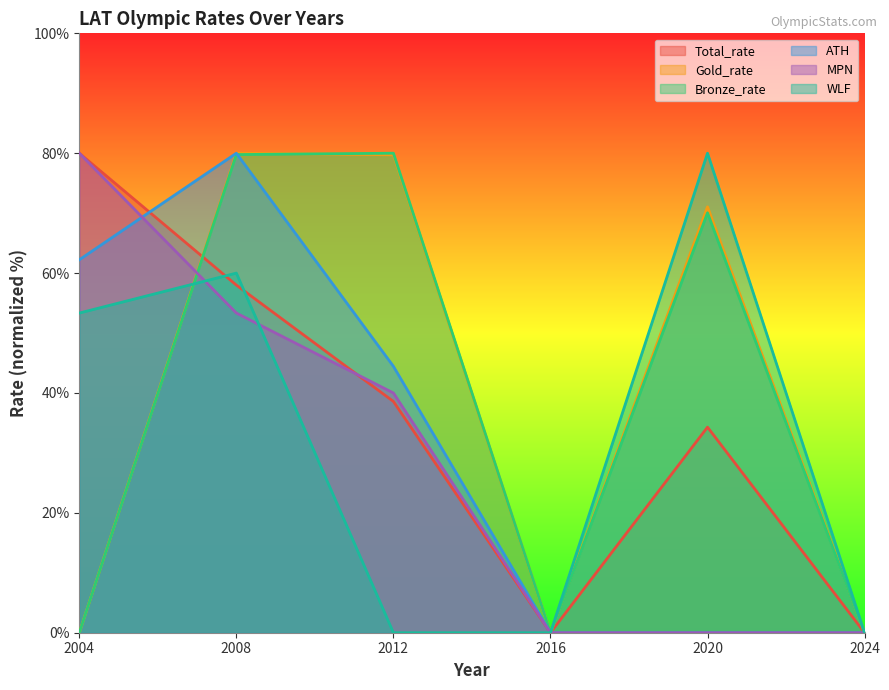

What is the difference between the maximum and minimum values in the Bronze_rate series?

80.0